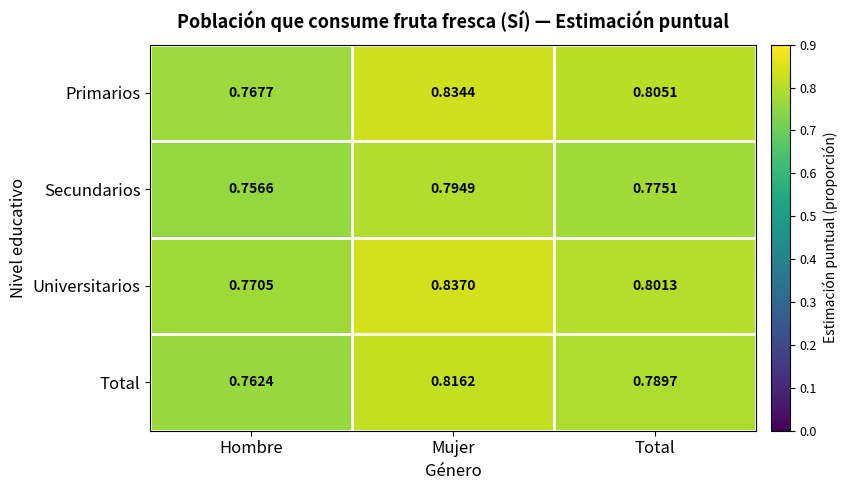

List the series in order of their peak value, highest first.

Universitarios, Primarios, Total, Secundarios